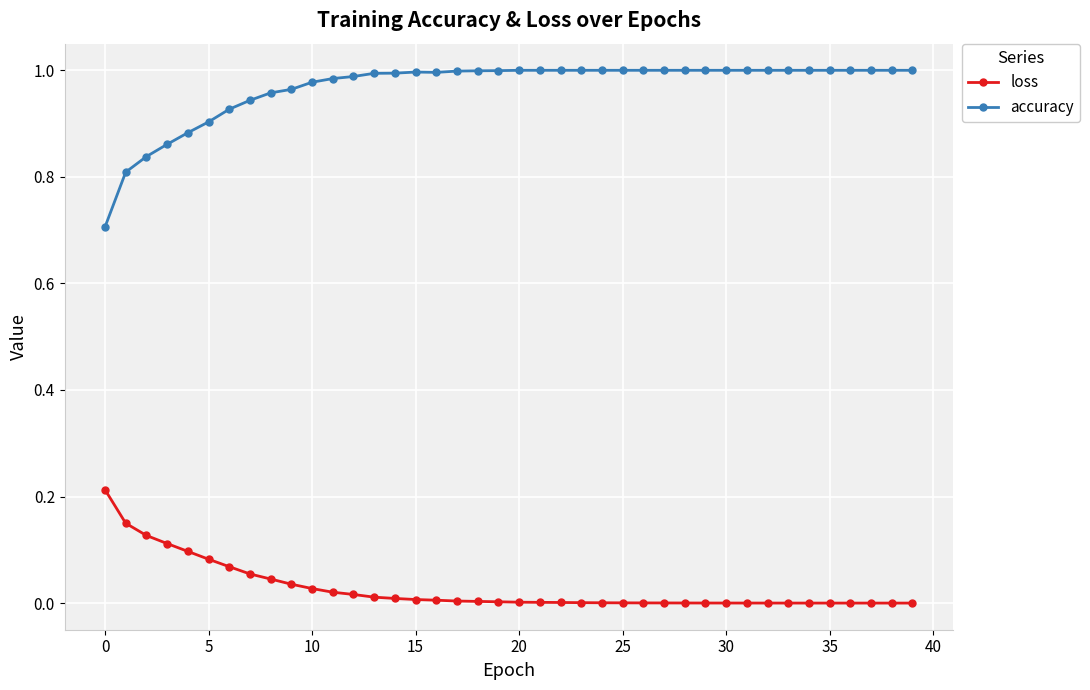

Which series has the largest total across all categories?

accuracy